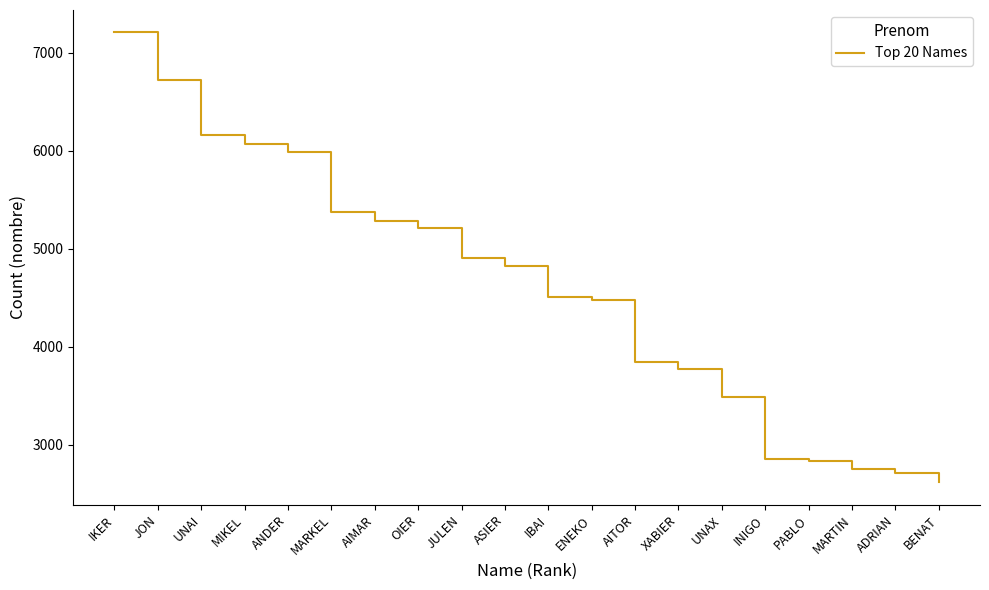

At which label does the data first exceed 4824?

IKER